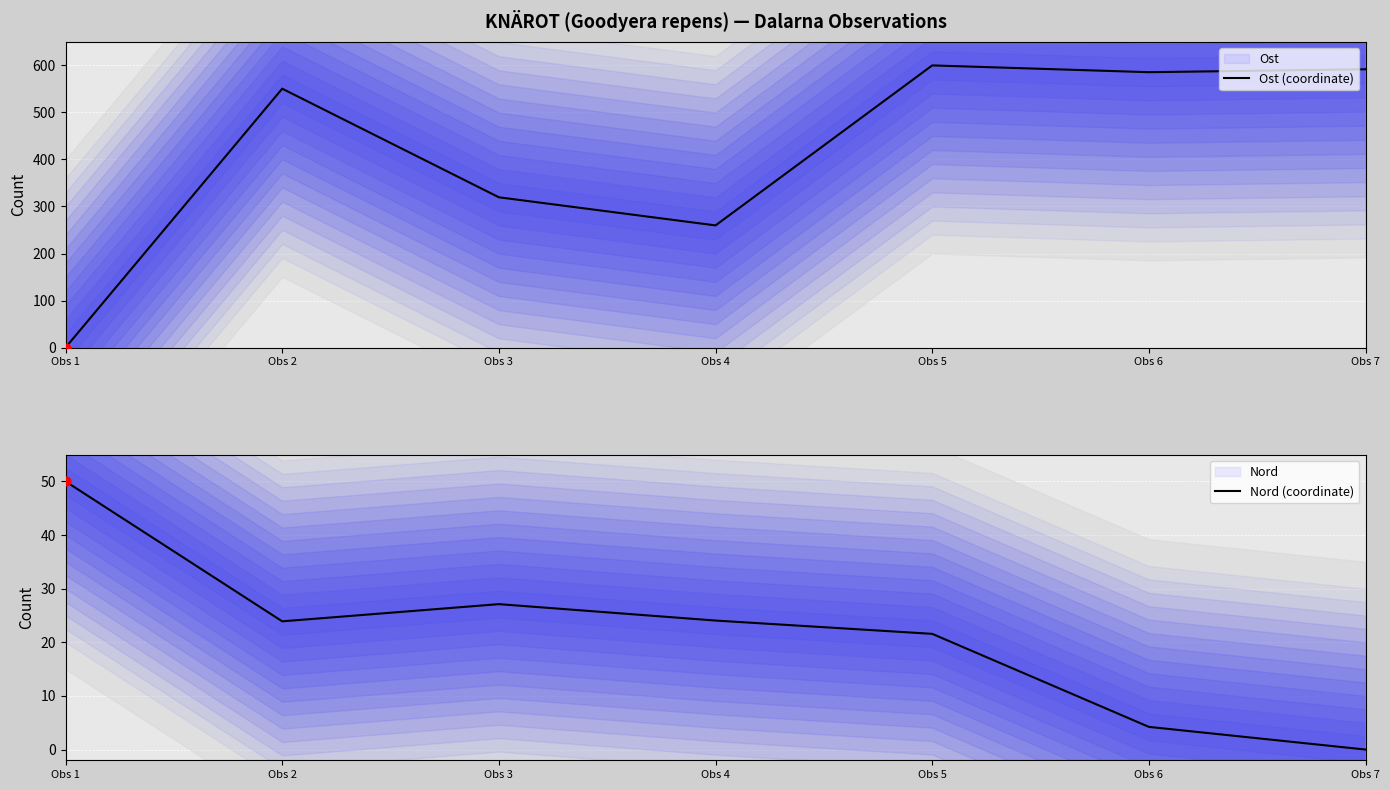

What are all the series names shown in the legend?

Ost (coordinate), Nord (coordinate)